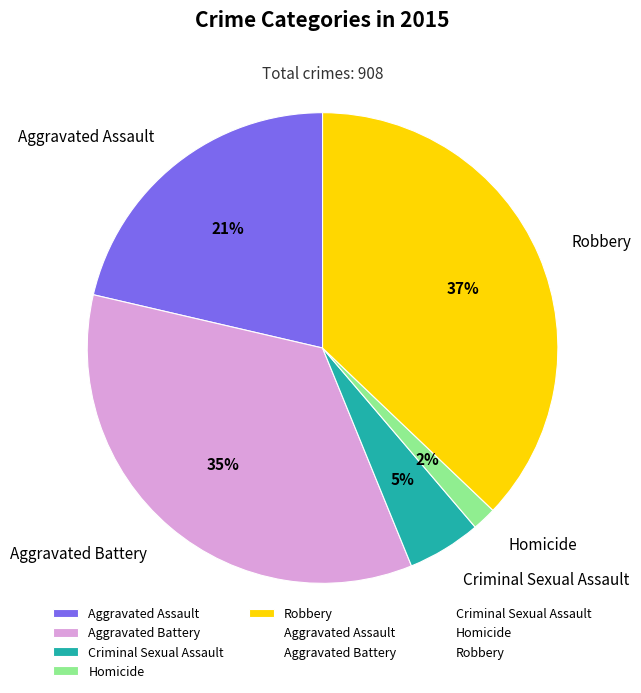

To the nearest percent, what is the difference between the largest and smallest slice percentages?

35%